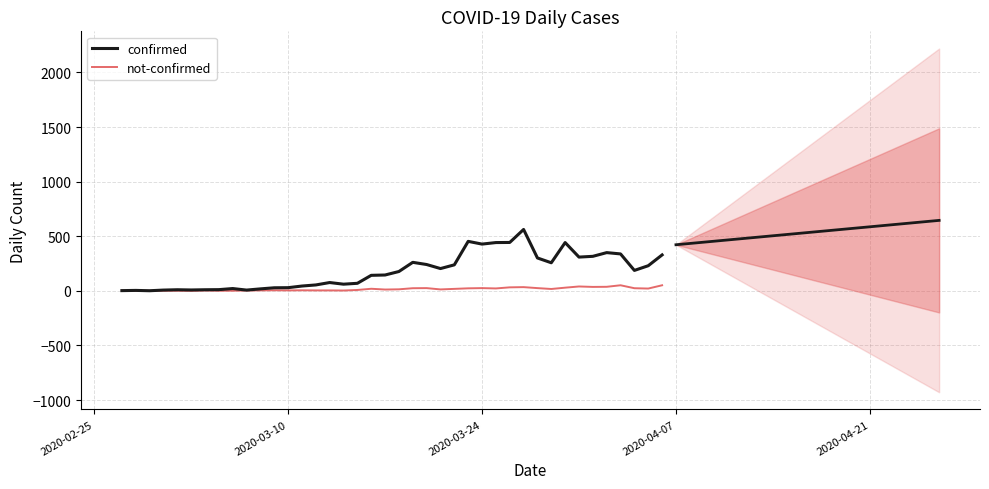

True or false: not-confirmed and confirmed cross at least once.

False